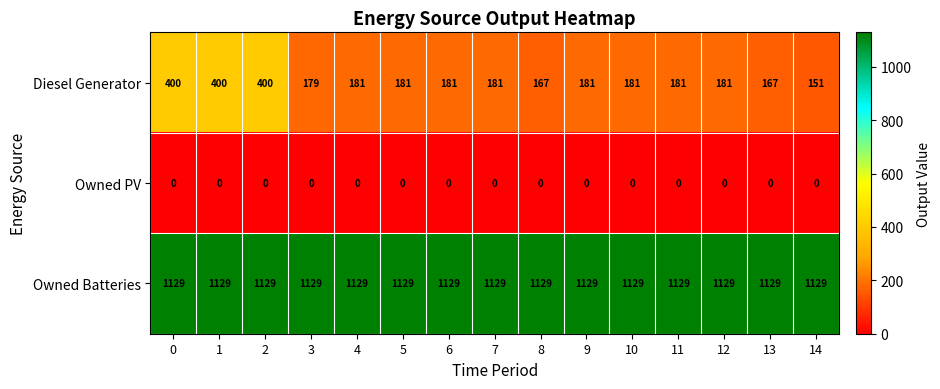

Is it true that Owned Batteries equals 640 at 4?

False